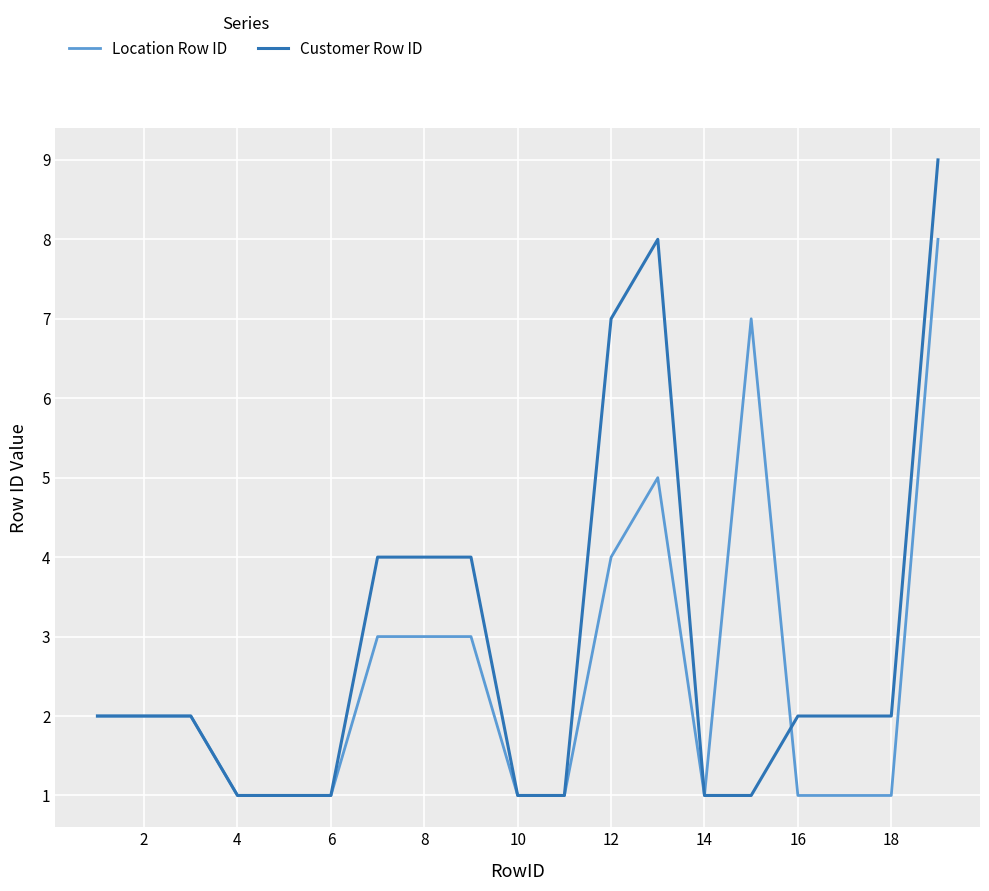

Reading left to right, extract all data points from this chart.

Location Row ID: 2	2	2	1	1	1	3	3	3	1	1	4	5	1	7	1	1	1	8
Customer Row ID: 2	2	2	1	1	1	4	4	4	1	1	7	8	1	1	2	2	2	9